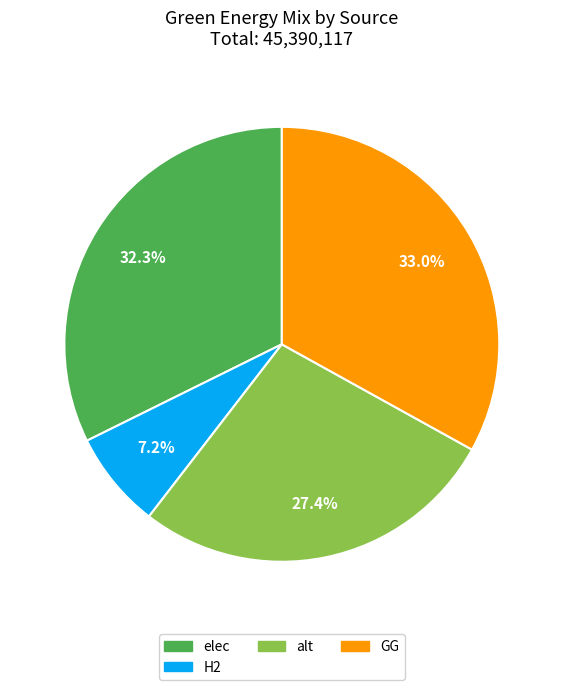

Is there any slice that represents more than half of the pie?

No